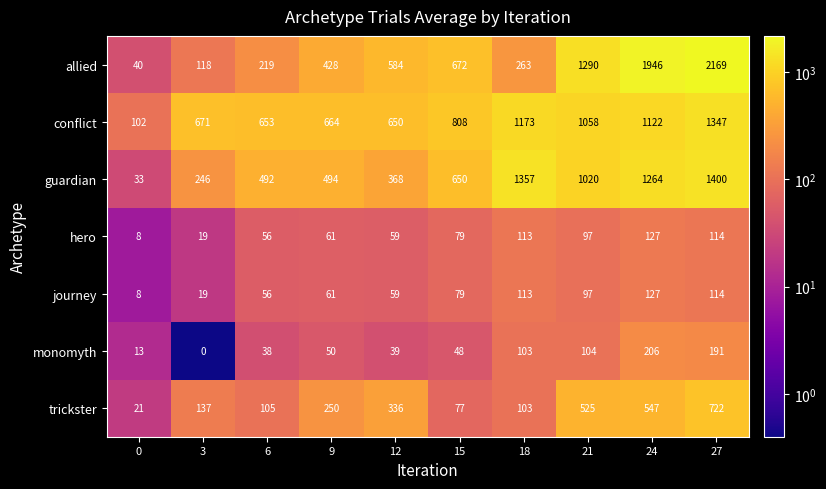

Is it true that guardian equals 722 at 6?

False